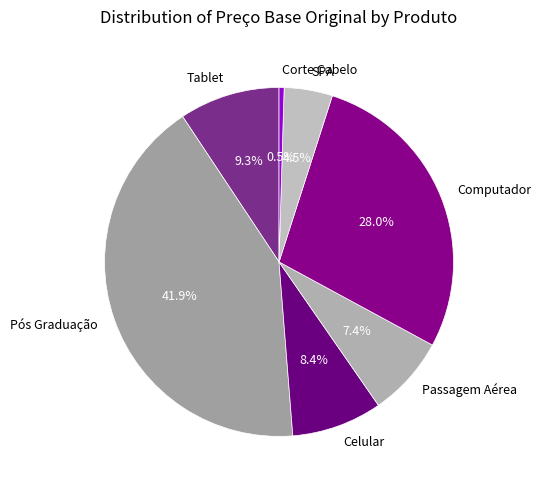

Rank the categories by value from highest to lowest.

Pós Graduação, Computador, Tablet, Celular, Passagem Aérea, SPA, Corte Cabelo